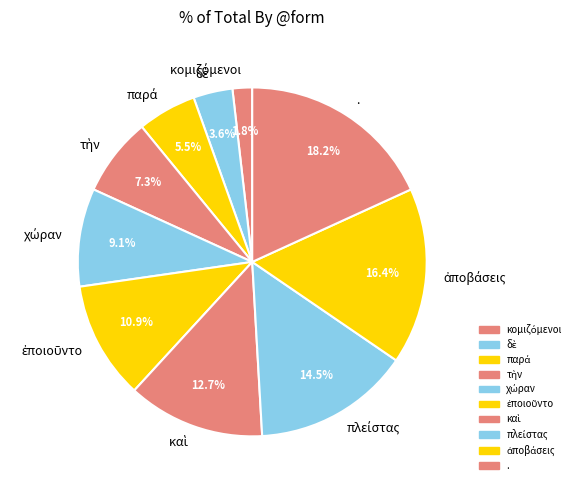

Does any single category account for the majority?

No